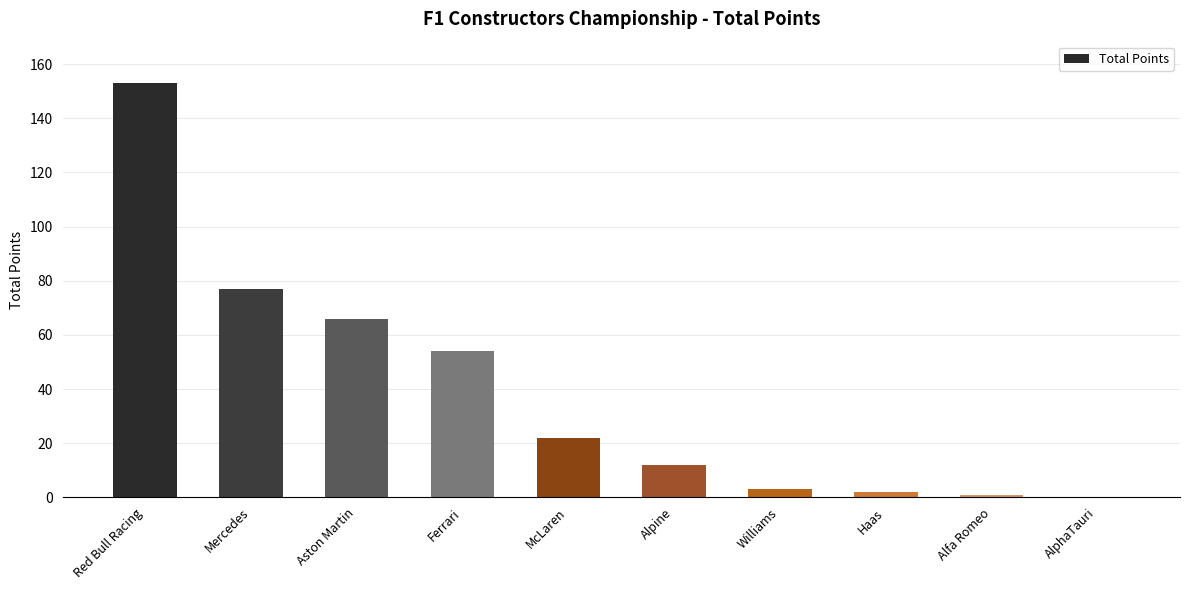

True or false: the data shows 94 at Aston Martin.

False